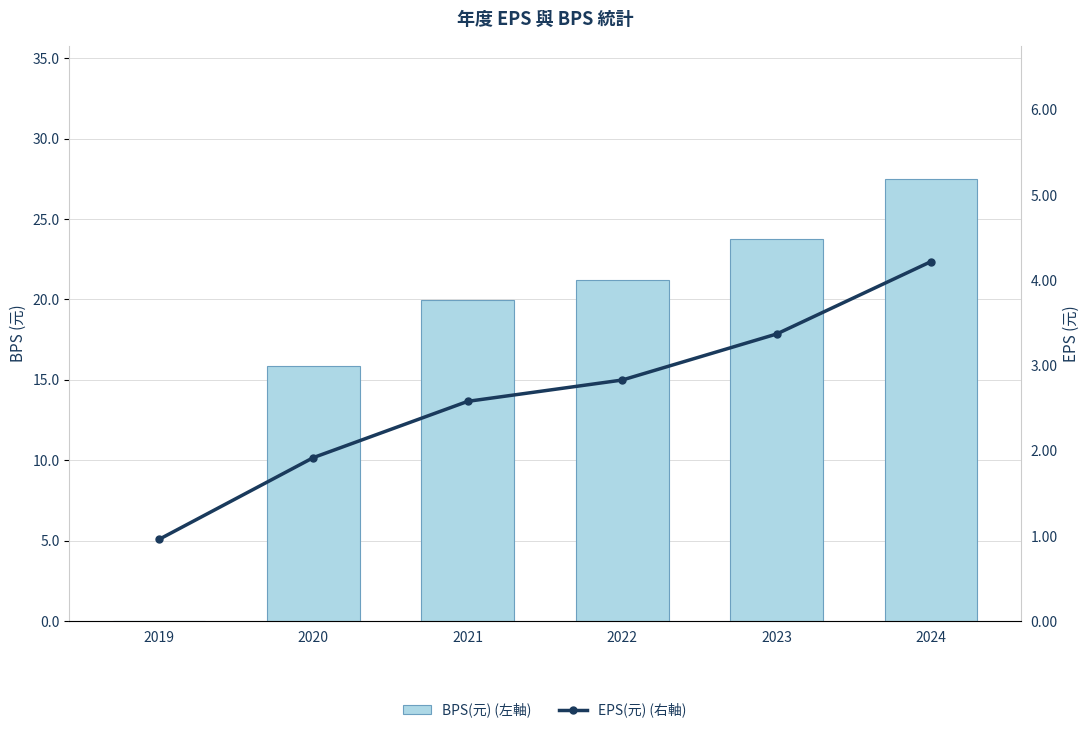

Rank the series by their average value, from lowest to highest.

EPS(元) (右軸), BPS(元) (左軸)